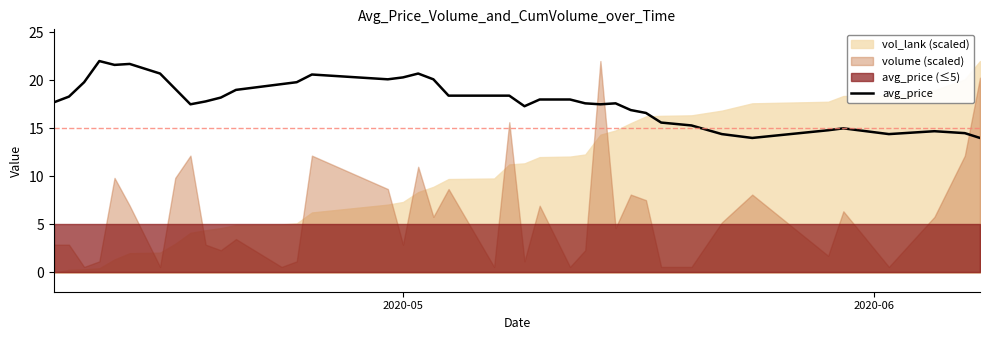

What is the maximum value shown in the chart?

22.0